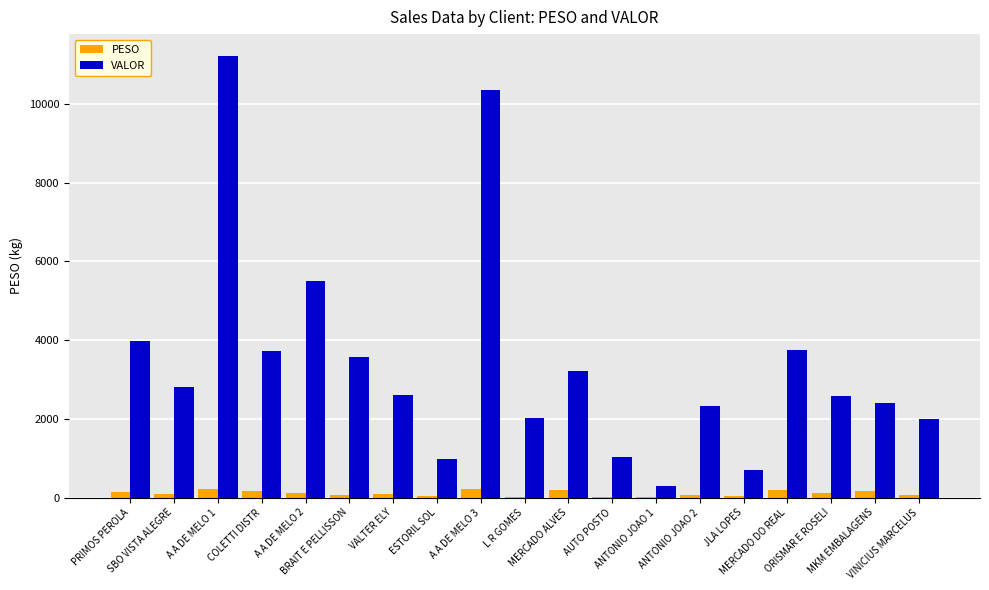

Count the number of data series in this chart.

2